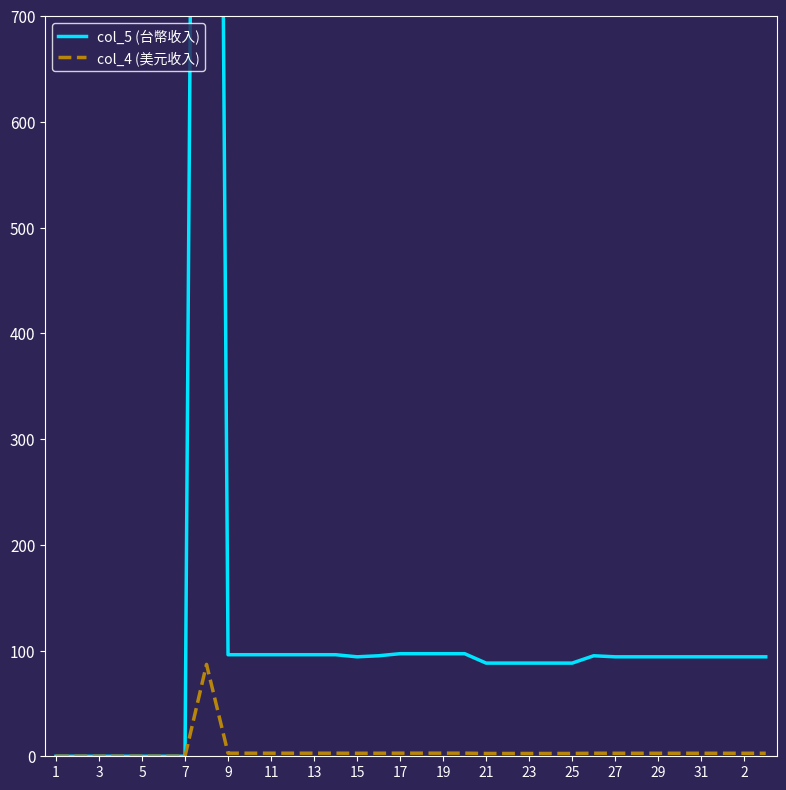

What is the difference between the maximum and minimum values in the col_4 (美元收入) series?

86.9